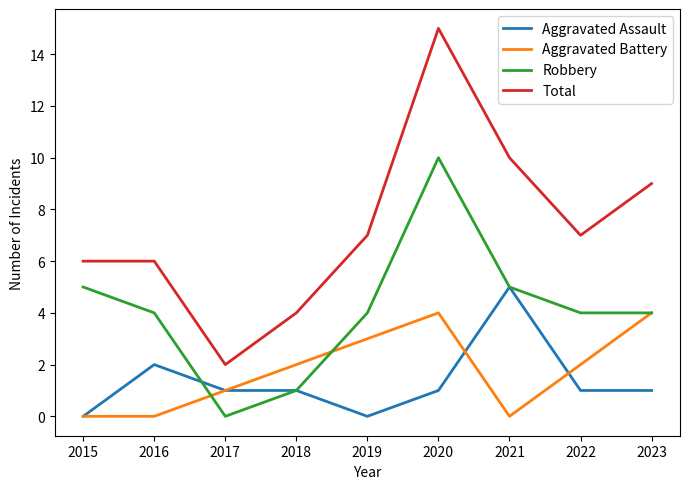

The Aggravated Assault series shows 2 at 2016. True or false?

True